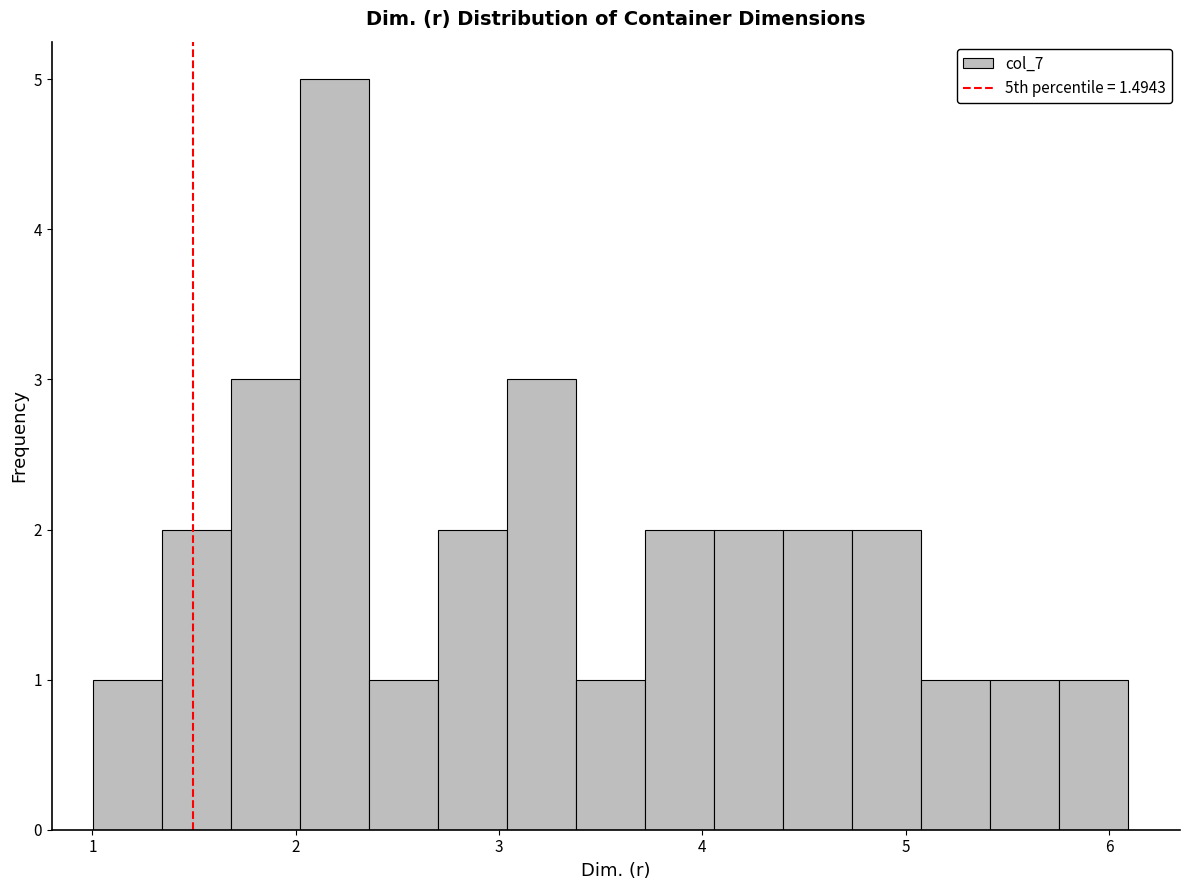

Read against the x-axis, roughly where is the centre of the tallest bar?

2.2